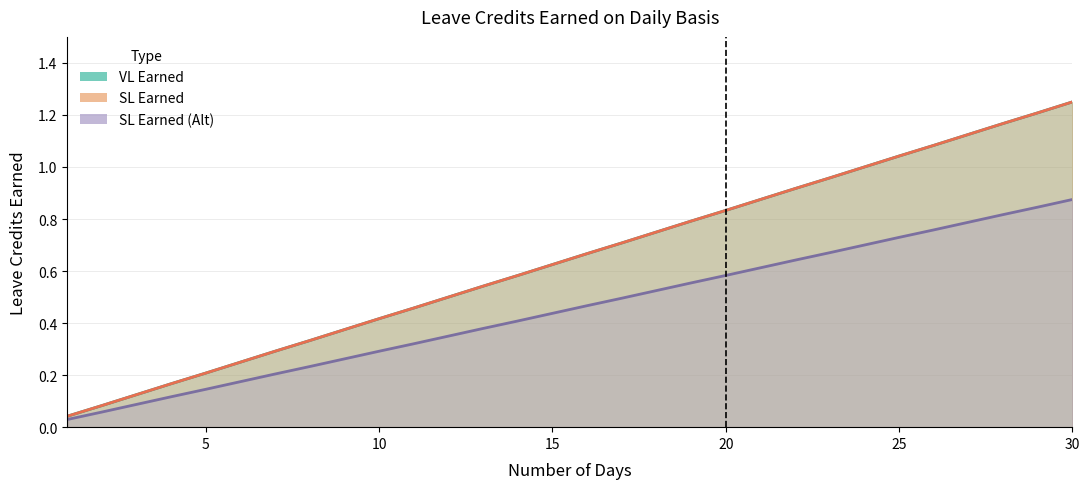

What are all the series names shown in the legend?

VL Earned, SL Earned, SL Earned (Alt)